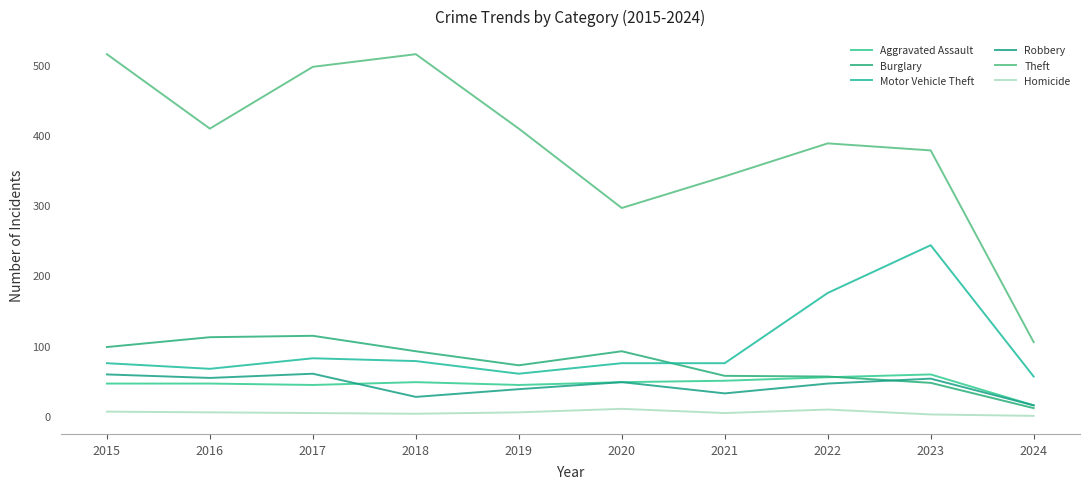

At which category does Theft reach its first local peak?

2018